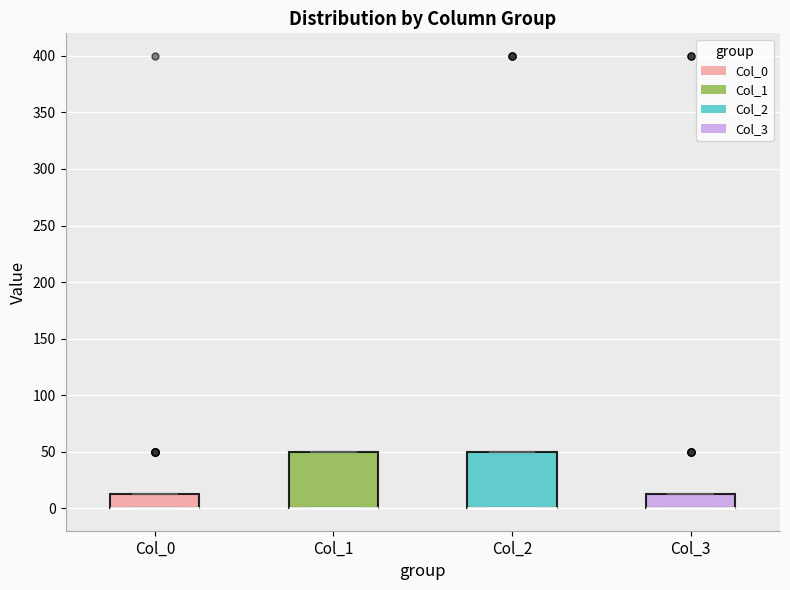

Reading left to right, transcribe this box plot: for each box, give where its median line is, the range the box spans, and where its two whiskers end, as read against the y-axis. The values are not printed on the chart, so give them approximately, as read against the axis.

Col_0: median 0 (drawn on the box's lower edge), box 0 to 15, whiskers 0 to 15
Col_1: median 0 (drawn on the box's lower edge), box 0 to 50, whiskers 0 to 50
Col_2: median 0 (drawn on the box's lower edge), box 0 to 50, whiskers 0 to 50
Col_3: median 0 (drawn on the box's lower edge), box 0 to 15, whiskers 0 to 15